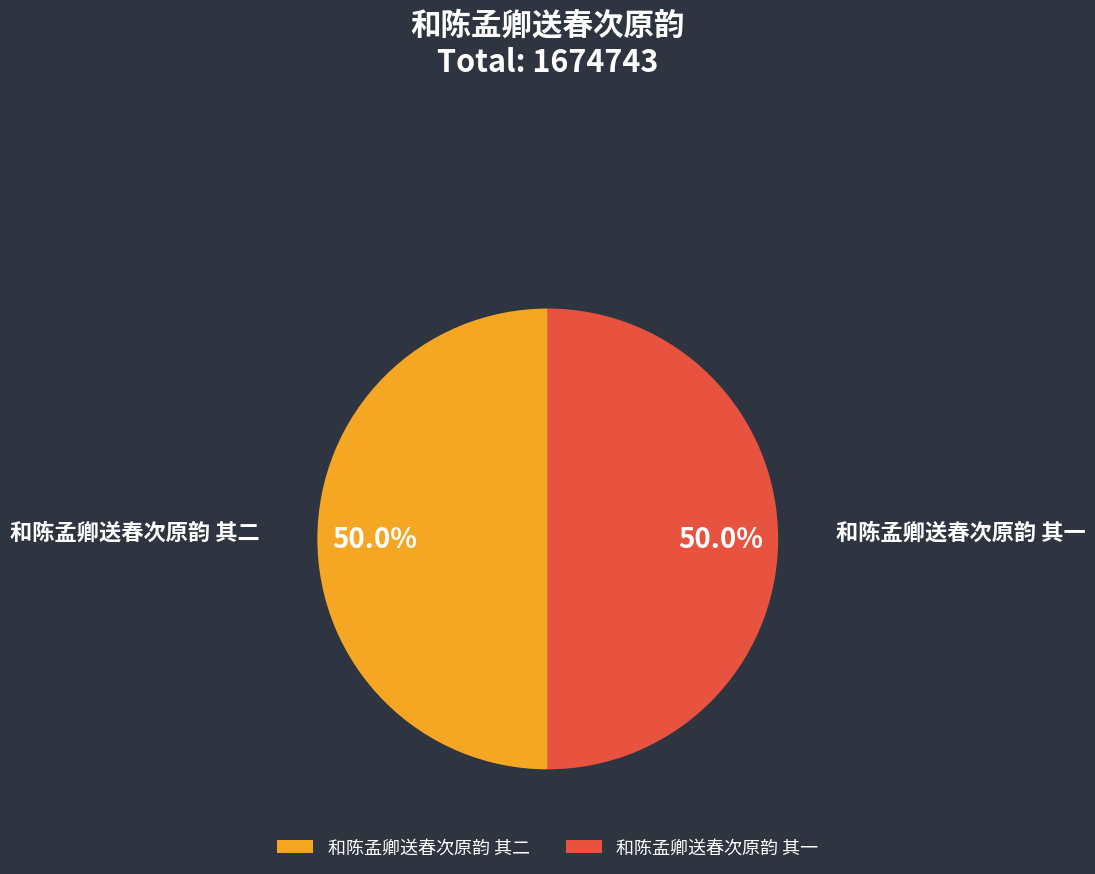

How many segments does this pie chart have?

2